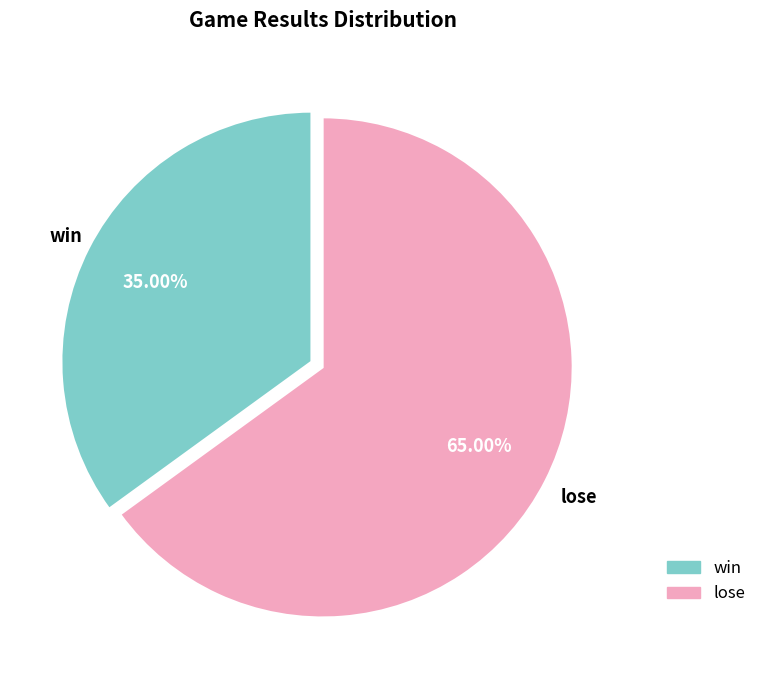

Rank the categories by value from highest to lowest.

lose, win